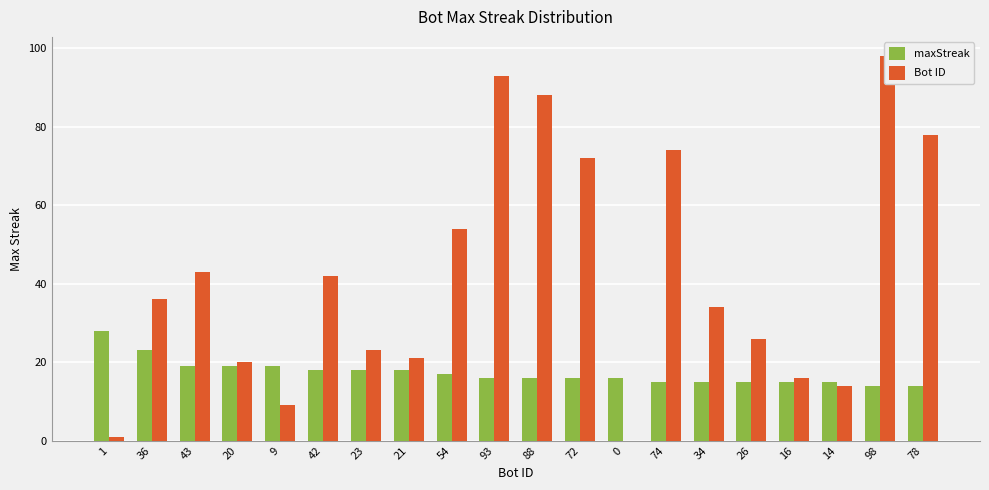

At which category is the sum across all series the highest?

98